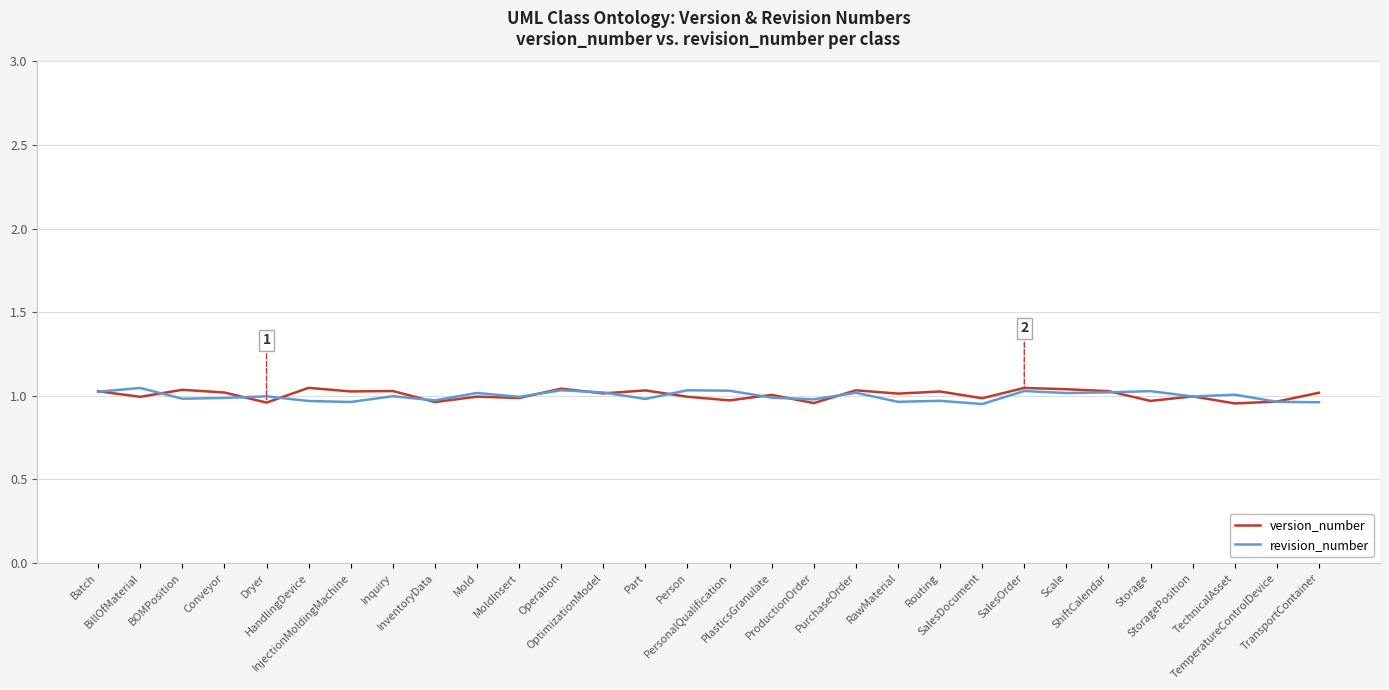

Is this an area chart (filled region under the line)?

No